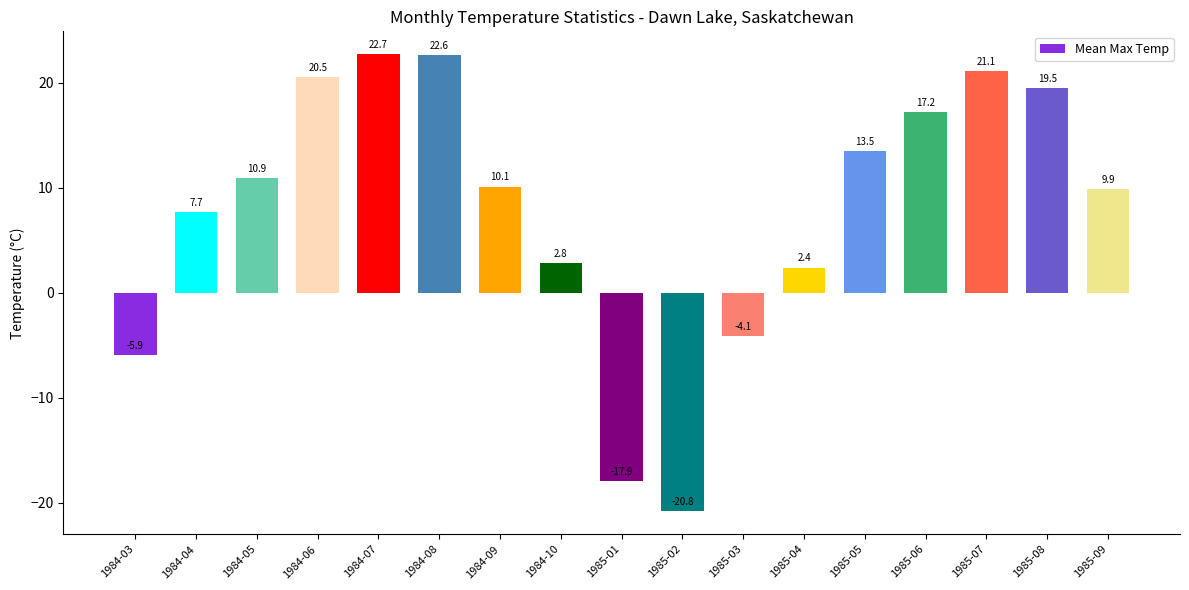

Where is the data nearest to the value 0?

1985-04